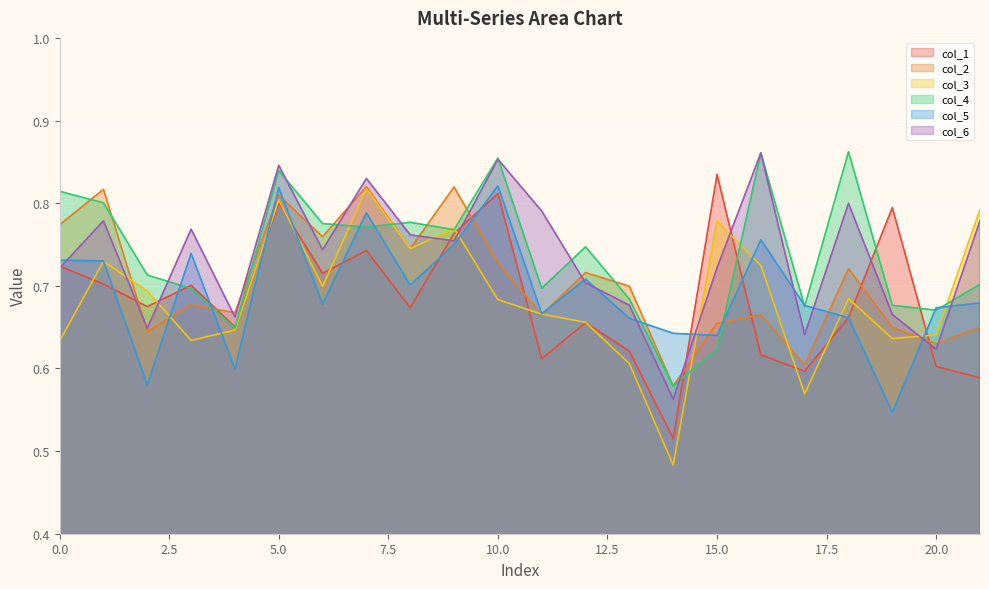

What are all the series names shown in the legend?

col_1, col_2, col_3, col_4, col_5, col_6